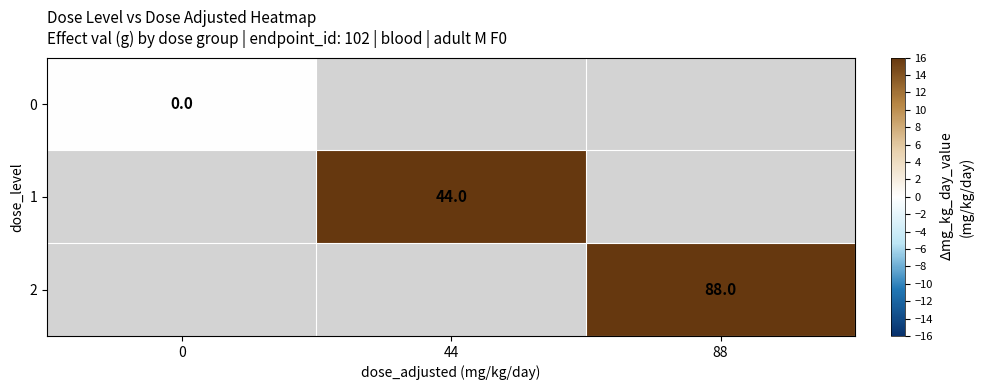

What is the greatest value displayed?

88.0